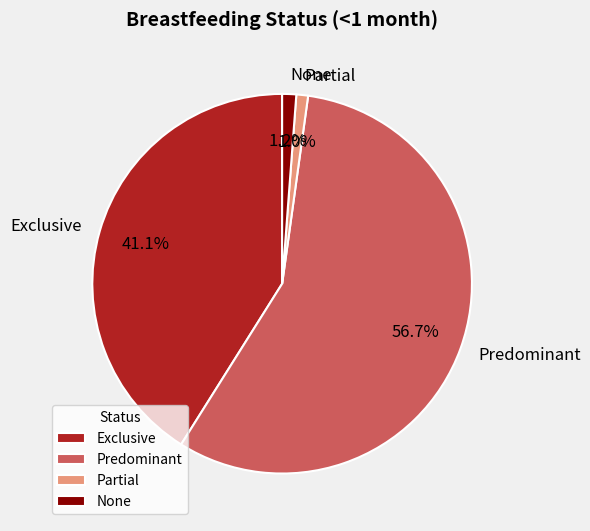

Is the sum of Predominant and Exclusive greater than half?

Yes